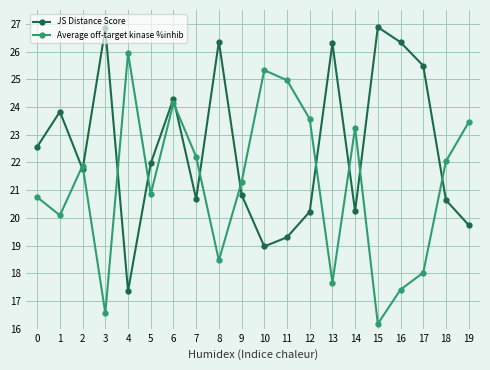

At which category does Average off-target kinase %inhib reach its first local valley?

1